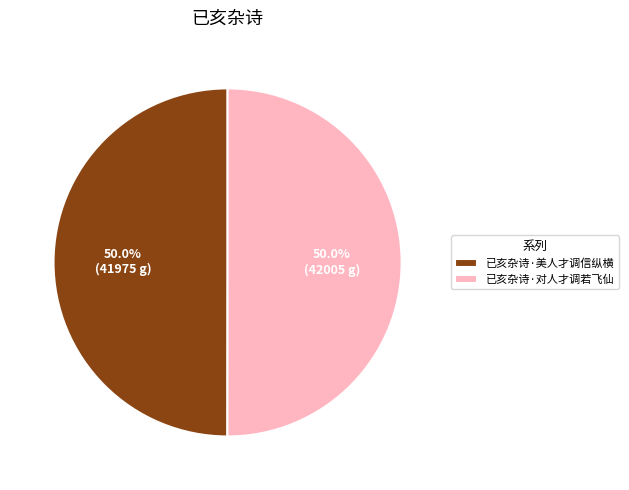

Combined, do 已亥杂诗·对人才调若飞仙 and 已亥杂诗·美人才调信纵横 account for over 50%?

Yes